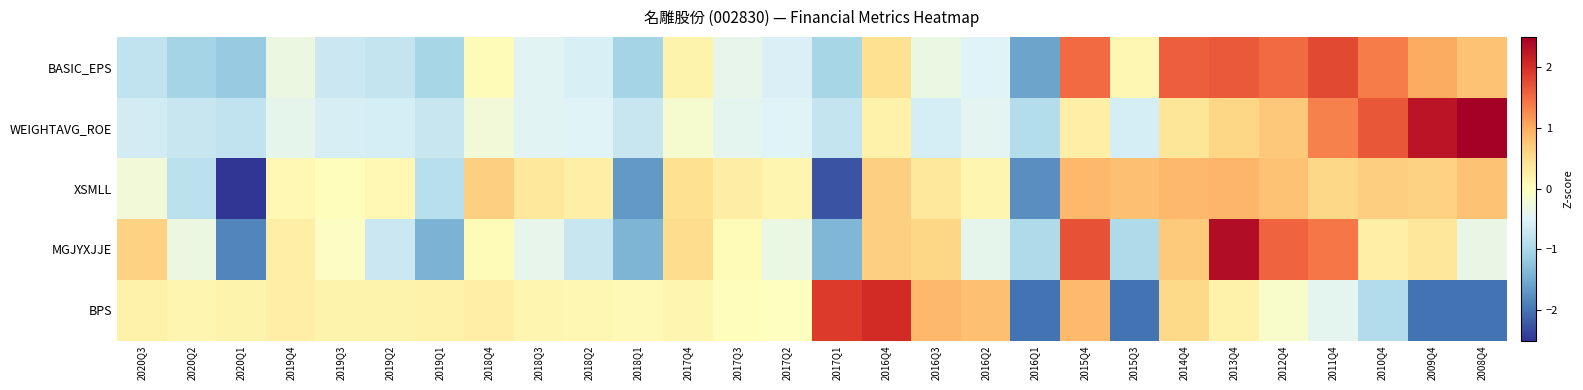

Reading right to left, list all the values displayed in this chart.

BASIC_EPS: 2008Q4=0.8	2009Q4=1.0	2010Q4=1.4	2011Q4=1.8	2012Q4=1.5	2013Q4=1.7	2014Q4=1.6	2015Q3=0.1	2015Q4=1.5	2016Q1=-1.6	2016Q2=-0.5	2016Q3=-0.3	2016Q4=0.5	2017Q1=-1.0	2017Q2=-0.5	2017Q3=-0.4	2017Q4=0.2	2018Q1=-1.0	2018Q2=-0.6	2018Q3=-0.5	2018Q4=0.1	2019Q1=-1.0	2019Q2=-0.8	2019Q3=-0.7	2019Q4=-0.3	2020Q1=-1.2	2020Q2=-1.0	2020Q3=-0.8
WEIGHTAVG_ROE: 2008Q4=3.2	2009Q4=2.3	2010Q4=1.7	2011Q4=1.3	2012Q4=0.7	2013Q4=0.6	2014Q4=0.4	2015Q3=-0.6	2015Q4=0.3	2016Q1=-0.9	2016Q2=-0.4	2016Q3=-0.6	2016Q4=0.2	2017Q1=-0.7	2017Q2=-0.5	2017Q3=-0.4	2017Q4=-0.1	2018Q1=-0.7	2018Q2=-0.5	2018Q3=-0.5	2018Q4=-0.2	2019Q1=-0.7	2019Q2=-0.6	2019Q3=-0.6	2019Q4=-0.4	2020Q1=-0.8	2020Q2=-0.7	2020Q3=-0.6
XSMLL: 2008Q4=0.8	2009Q4=0.6	2010Q4=0.7	2011Q4=0.6	2012Q4=0.8	2013Q4=0.9	2014Q4=0.9	2015Q3=0.8	2015Q4=0.9	2016Q1=-1.8	2016Q2=0.1	2016Q3=0.4	2016Q4=0.7	2017Q1=-2.3	2017Q2=0.2	2017Q3=0.3	2017Q4=0.5	2018Q1=-1.7	2018Q2=0.2	2018Q3=0.4	2018Q4=0.7	2019Q1=-0.9	2019Q2=0.1	2019Q3=0.0	2019Q4=0.1	2020Q1=-2.9	2020Q2=-0.8	2020Q3=-0.2
MGJYXJJE: 2008Q4=-0.4	2009Q4=0.4	2010Q4=0.3	2011Q4=1.4	2012Q4=1.6	2013Q4=2.4	2014Q4=0.7	2015Q3=-1.0	2015Q4=1.7	2016Q1=-1.0	2016Q2=-0.4	2016Q3=0.6	2016Q4=0.6	2017Q1=-1.4	2017Q2=-0.3	2017Q3=0.1	2017Q4=0.5	2018Q1=-1.4	2018Q2=-0.7	2018Q3=-0.4	2018Q4=0.1	2019Q1=-1.4	2019Q2=-0.7	2019Q3=-0.1	2019Q4=0.2	2020Q1=-1.8	2020Q2=-0.3	2020Q3=0.6
BPS: 2008Q4=-2.0	2009Q4=-2.0	2010Q4=-0.9	2011Q4=-0.4	2012Q4=-0.1	2013Q4=0.2	2014Q4=0.6	2015Q3=-2.0	2015Q4=0.9	2016Q1=-2.0	2016Q2=0.8	2016Q3=0.9	2016Q4=2.0	2017Q1=1.9	2017Q2=-0.0	2017Q3=0.0	2017Q4=0.2	2018Q1=0.1	2018Q2=0.1	2018Q3=0.2	2018Q4=0.3	2019Q1=0.2	2019Q2=0.2	2019Q3=0.2	2019Q4=0.3	2020Q1=0.2	2020Q2=0.1	2020Q3=0.2